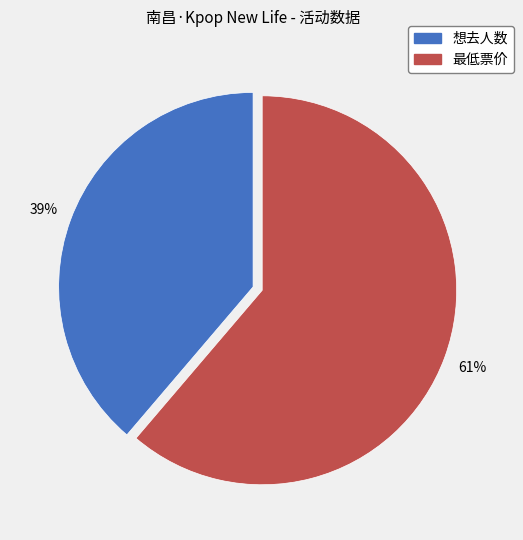

Approximately how many times larger is the value at 最低票价 compared to 想去人数?

1.6